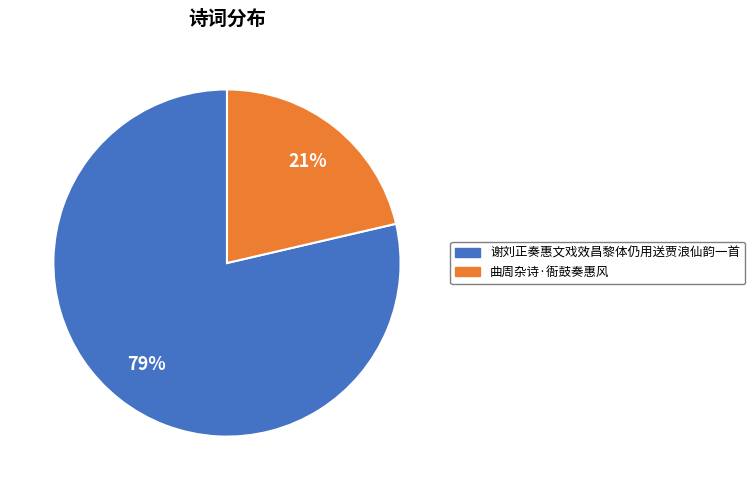

Combined, do 谢刘正奏惠文戏效昌黎体仍用送贾浪仙韵一首 and 曲周杂诗·衙鼓奏惠风 account for over 50%?

Yes